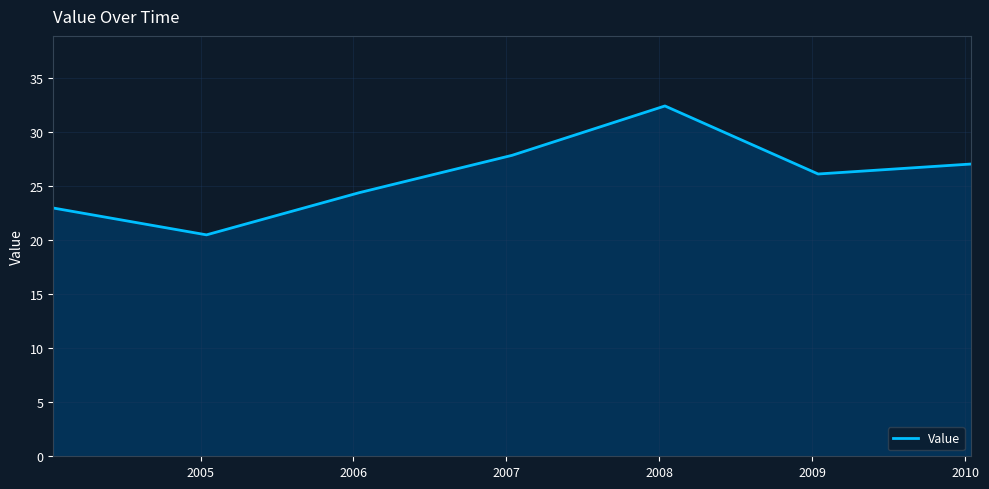

Reading left to right, extract all data points from this chart.

22.9	20.5	24.4	27.8	32.4	26.1	27.0